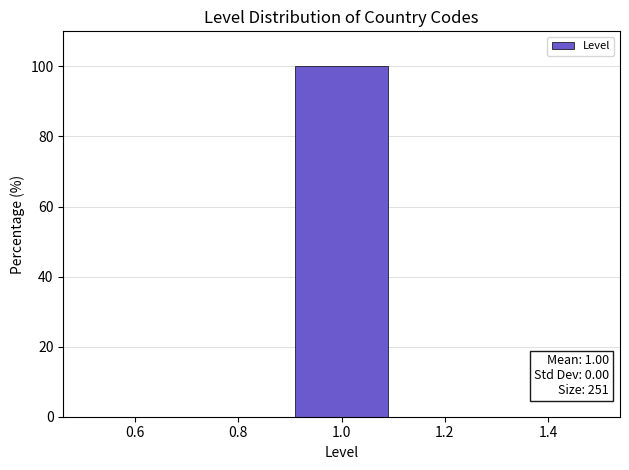

Over which range of the x-axis is the bar tallest?

0.9 to 1.1